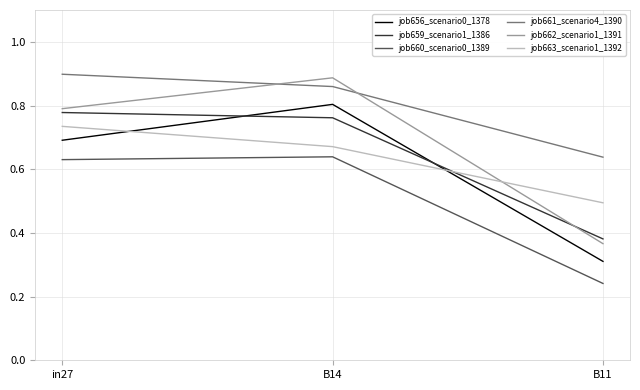

Which label corresponds to the smallest value in the chart?

B11